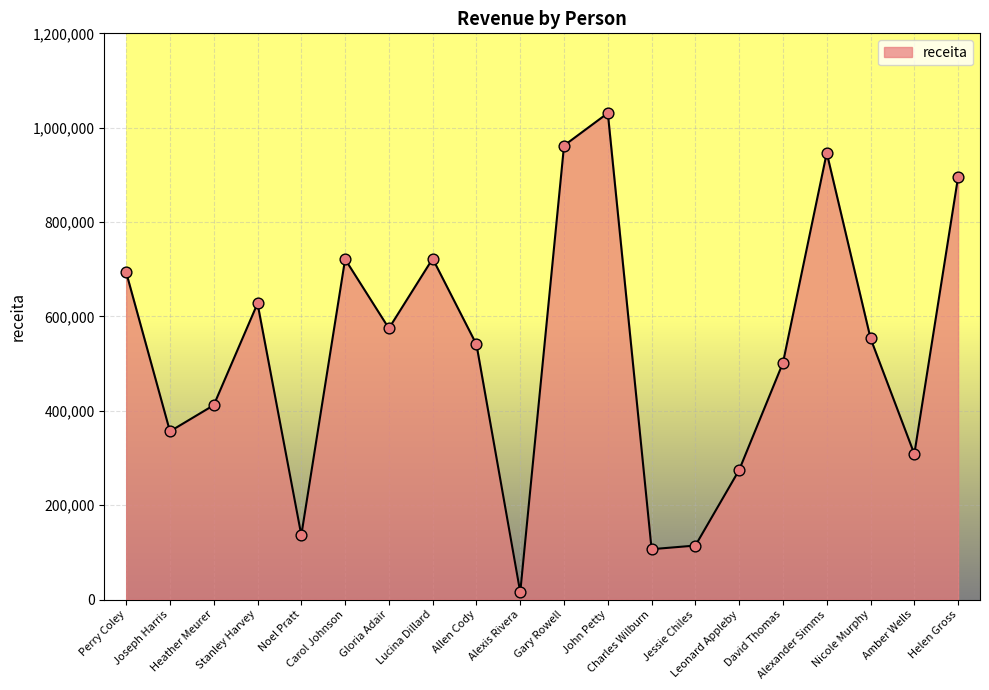

Between Allen Cody and David Thomas, which is larger?

Allen Cody